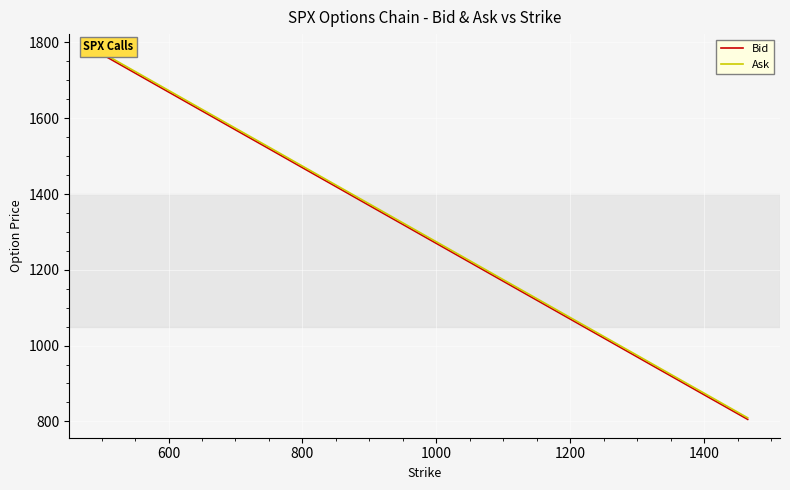

True or false: Bid and Ask intersect in this chart.

False